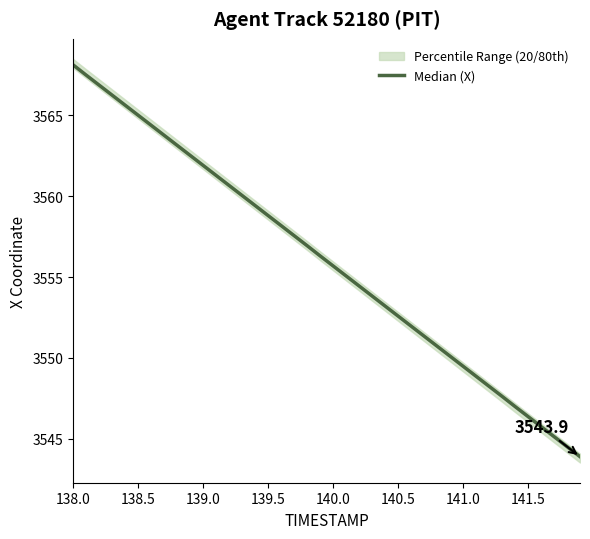

What is the smallest value displayed?

3543.9